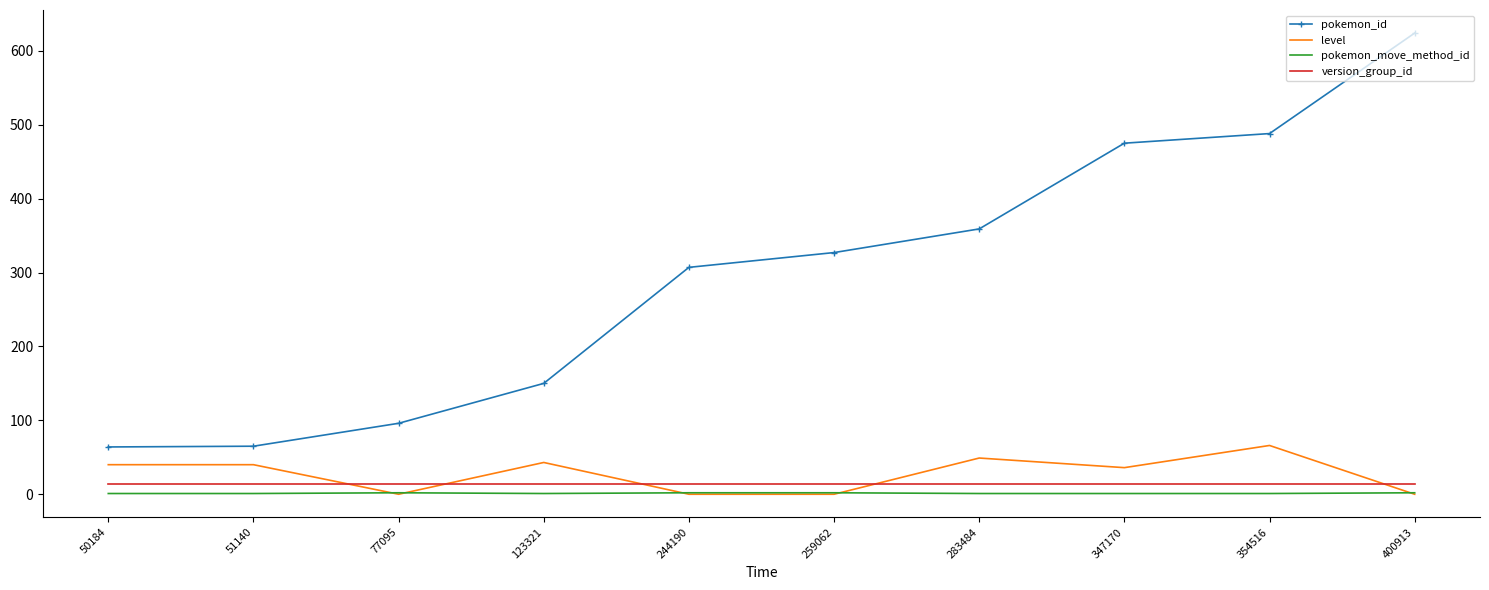

List the series in order of their peak value, lowest first.

pokemon_move_method_id, version_group_id, level, pokemon_id